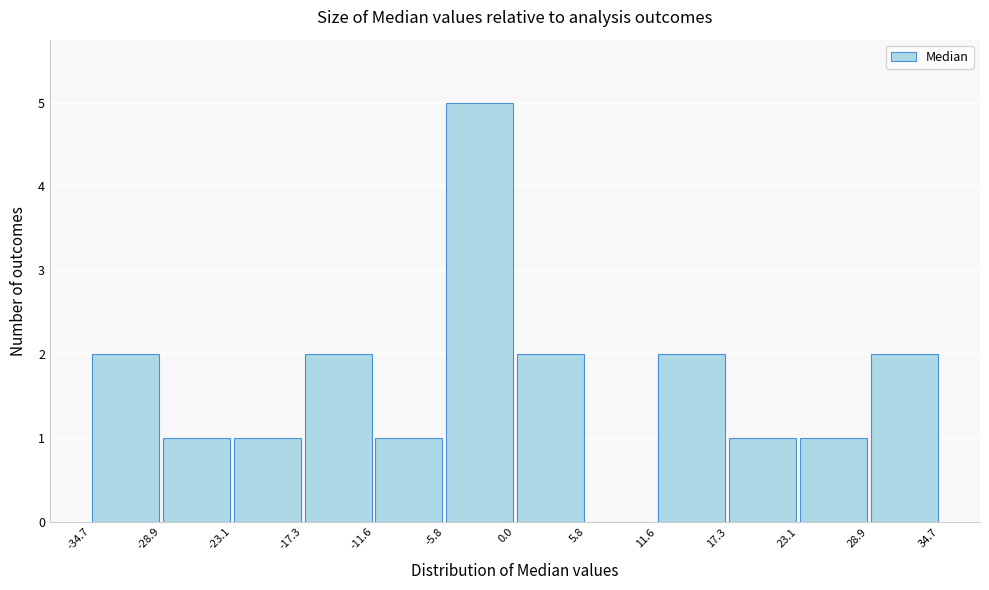

Which range on the x-axis has the tallest bar?

-5.8 to 0.0